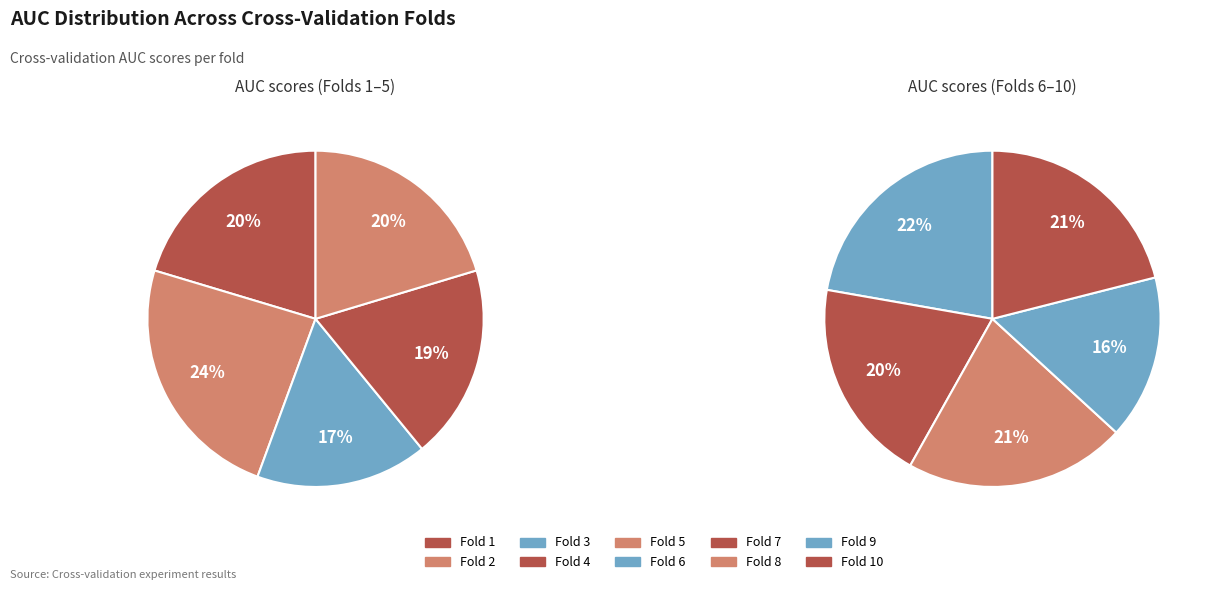

Count the number of slices in the pie.

10